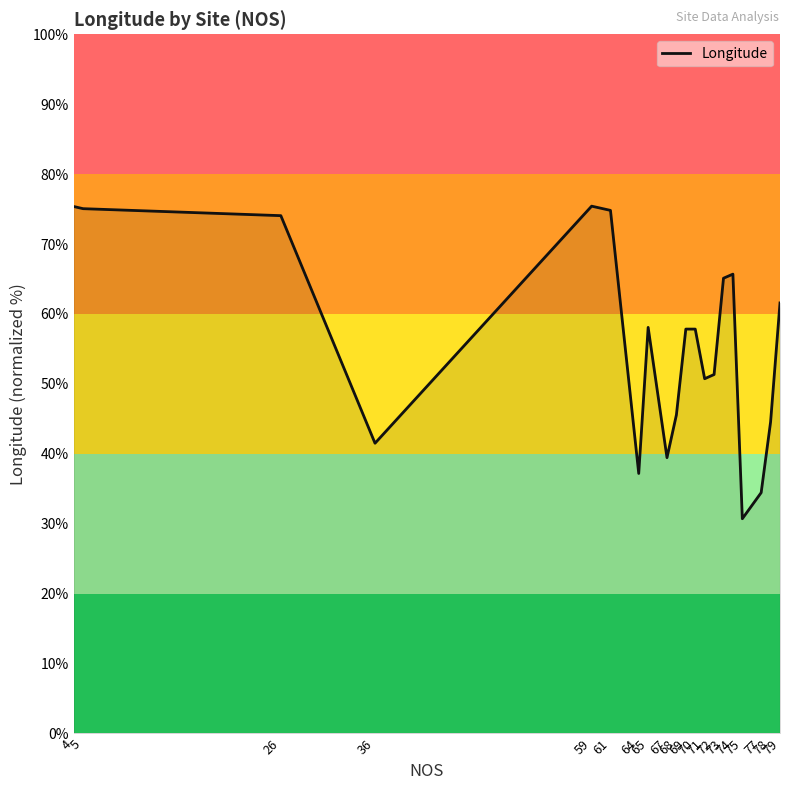

What is the smallest value displayed?

30.7